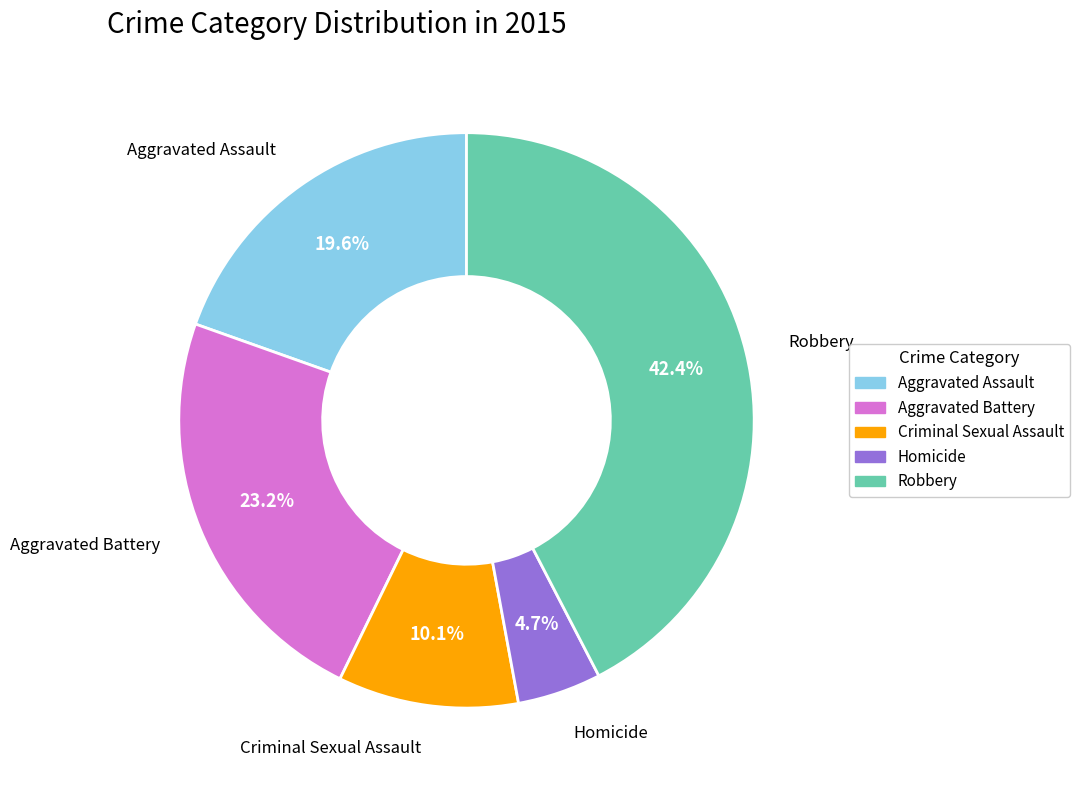

To the nearest percent, what is the combined percentage of Robbery and Aggravated Battery?

66%